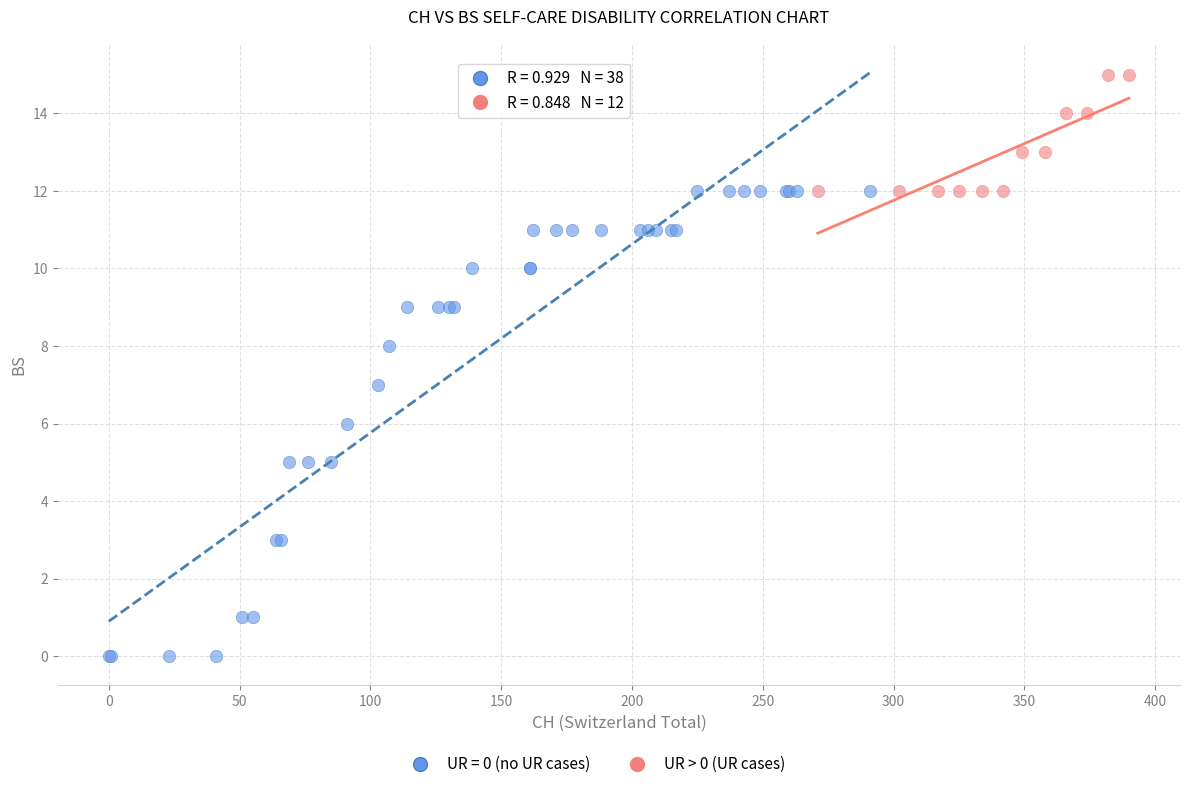

Which series contains the lowest Y value?

UR = 0 (no UR cases)